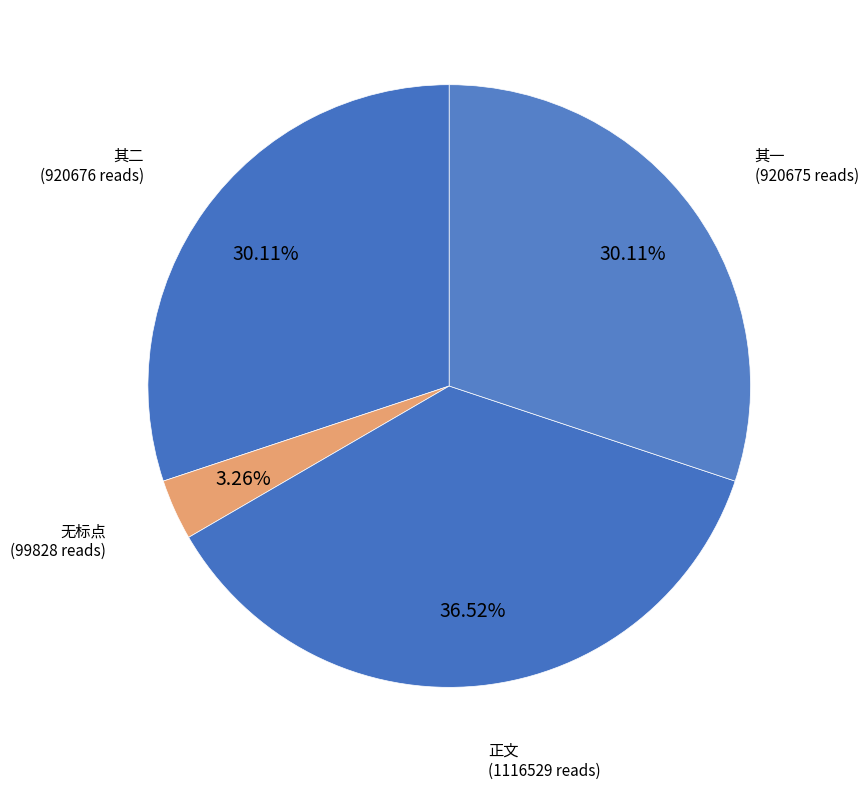

To the nearest percent, what is the average slice percentage?

25%